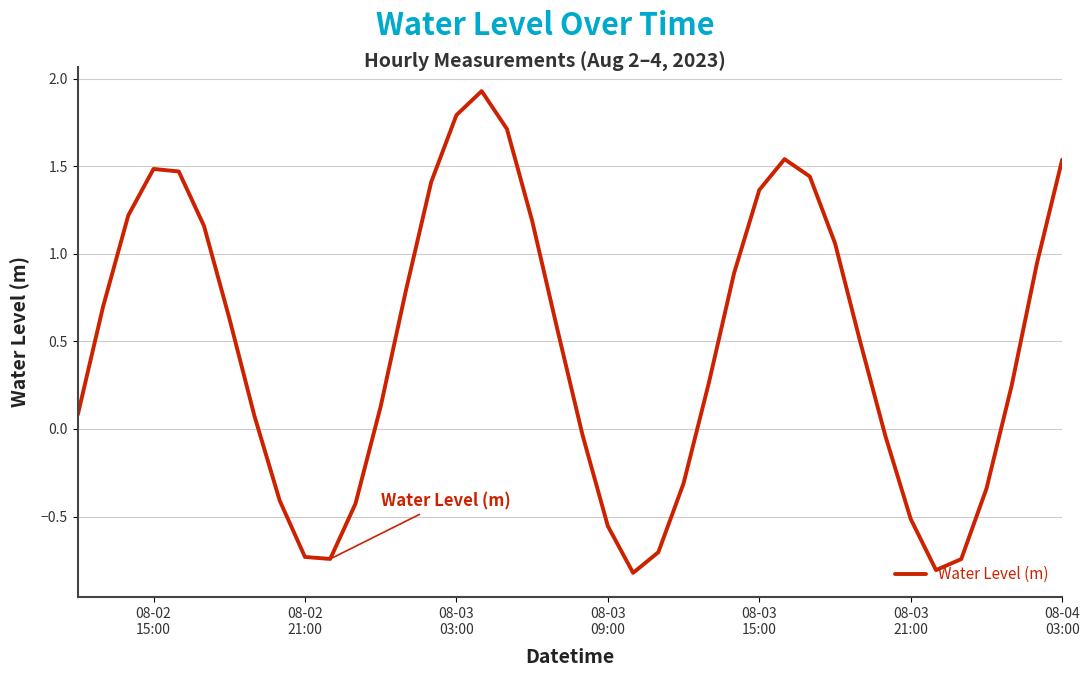

What is the sum of all values?

18.9